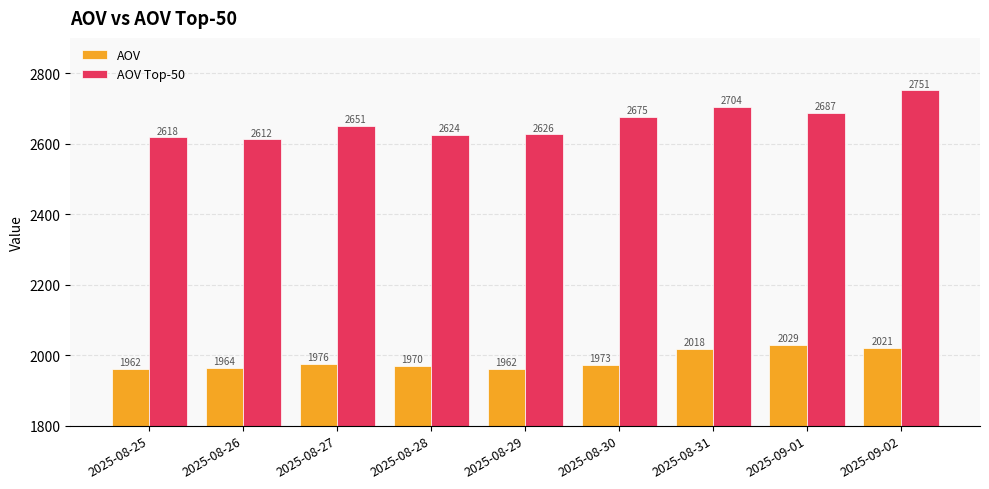

How many groups of bars are there?

9